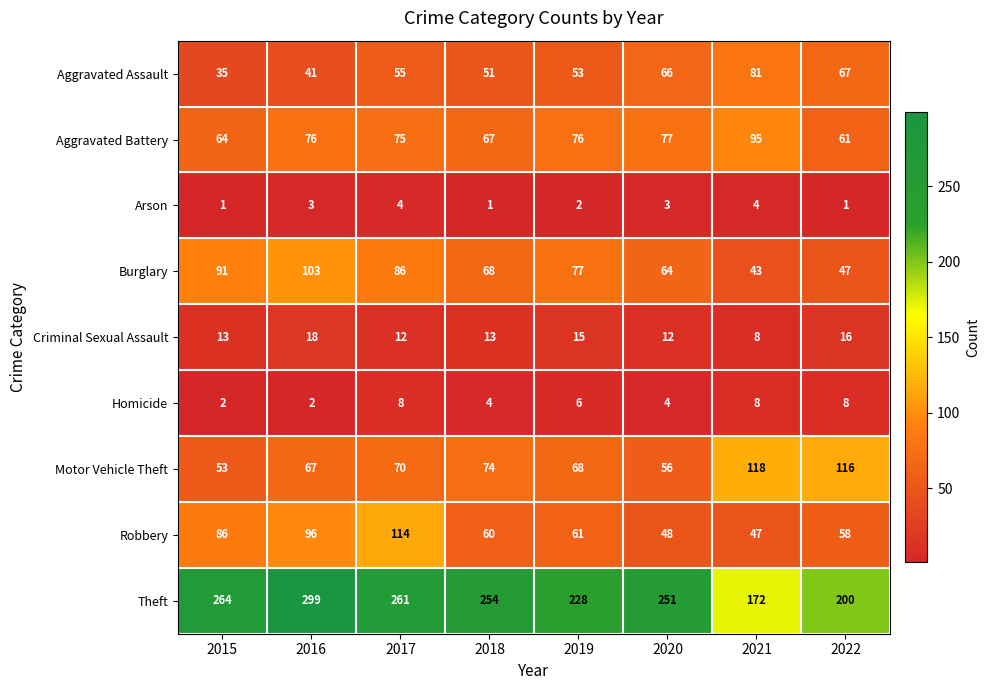

What is the sum of the Aggravated Battery values at 2019 and 2018?

143